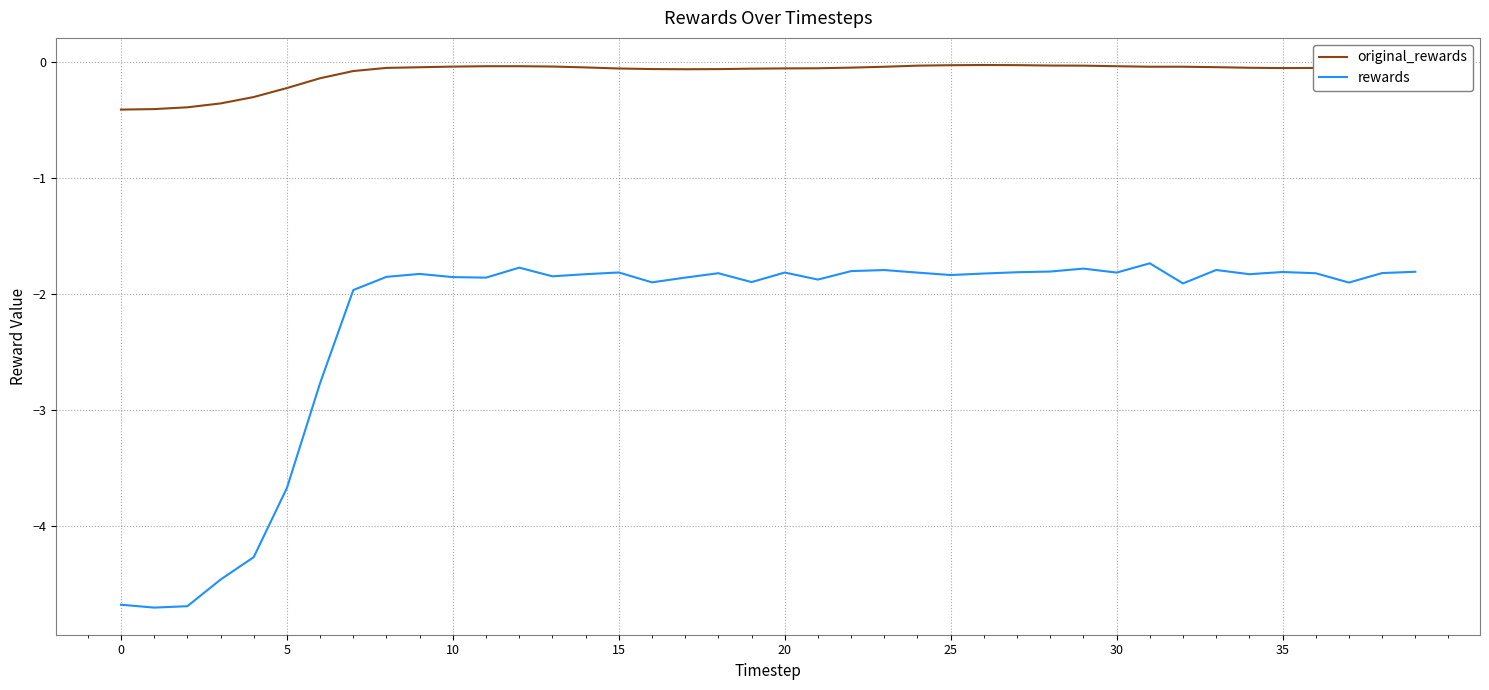

What is the difference between the second highest and second lowest values in the original_rewards series?

0.4